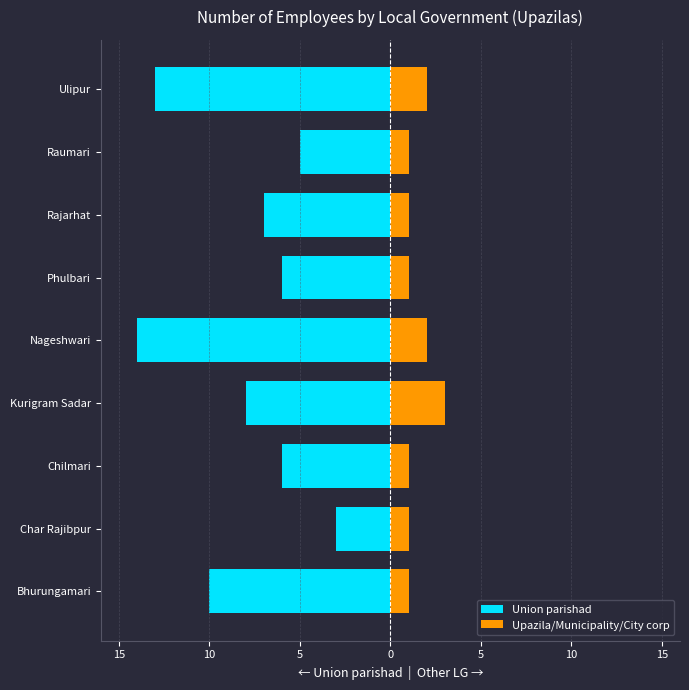

What is the difference between the second highest and second lowest values in the Upazila/Municipality/City corp series?

1